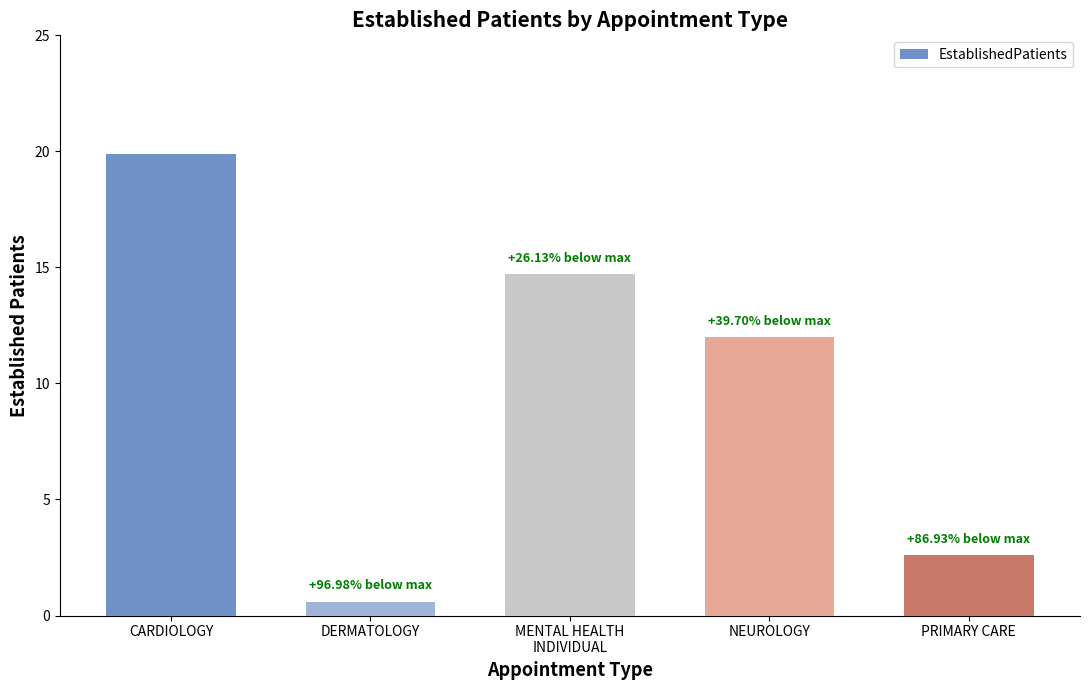

How many bars are there in total?

5